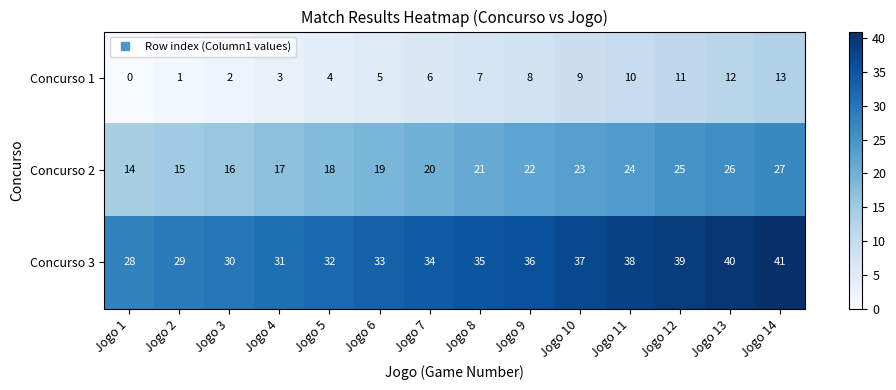

Count the number of data series in this chart.

3